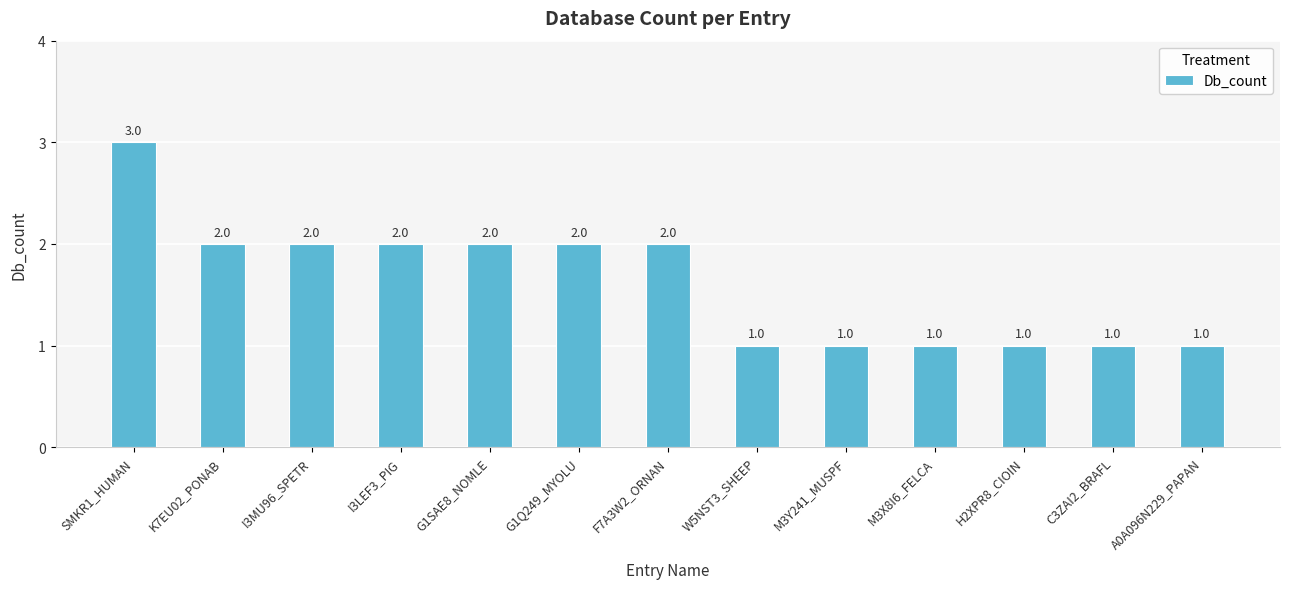

How many series are shown in this chart?

1